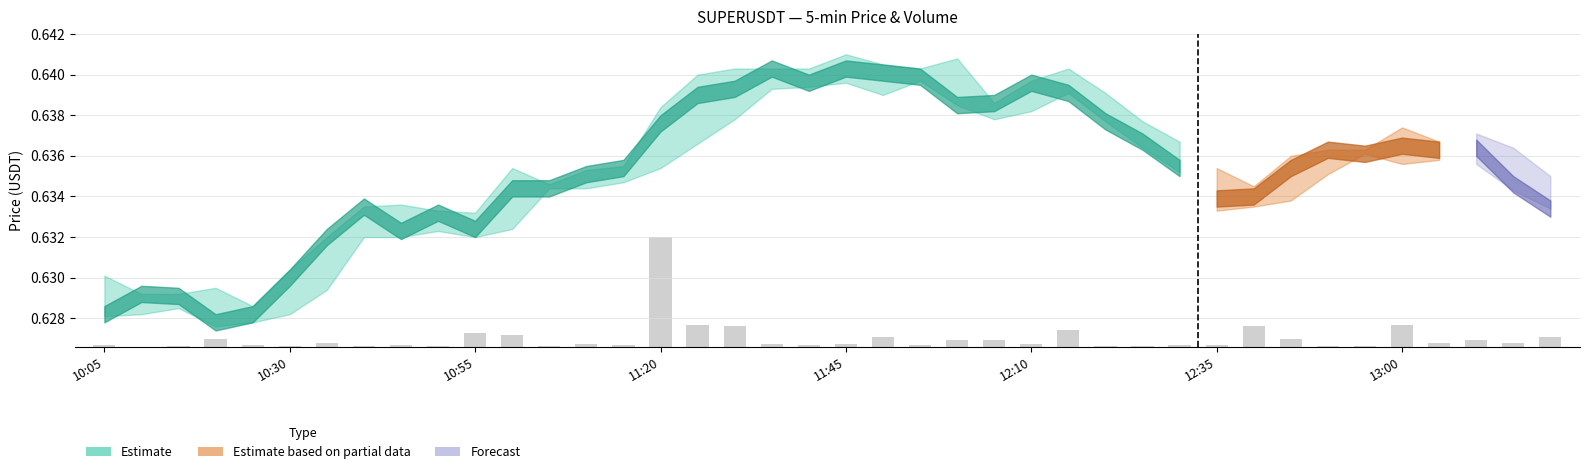

Does the chart contain any negative values?

No